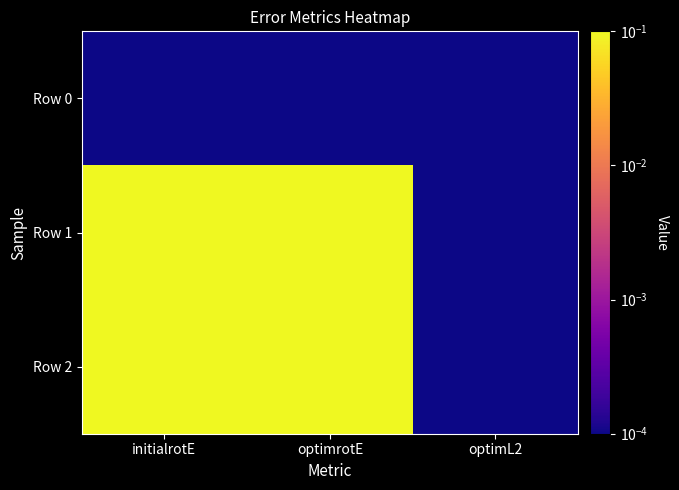

How many distinct data groups are displayed?

3